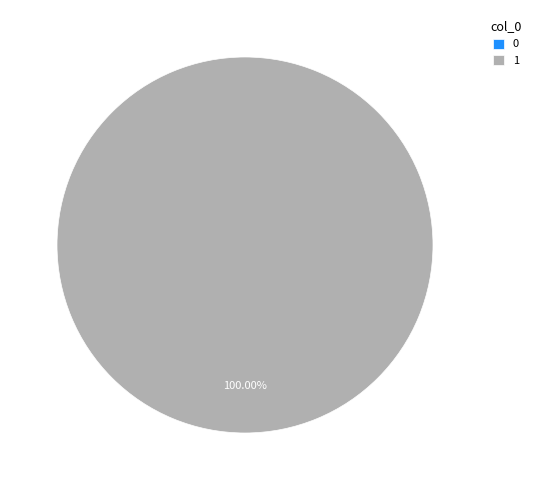

What is the change in value from 0 to 1?

+1